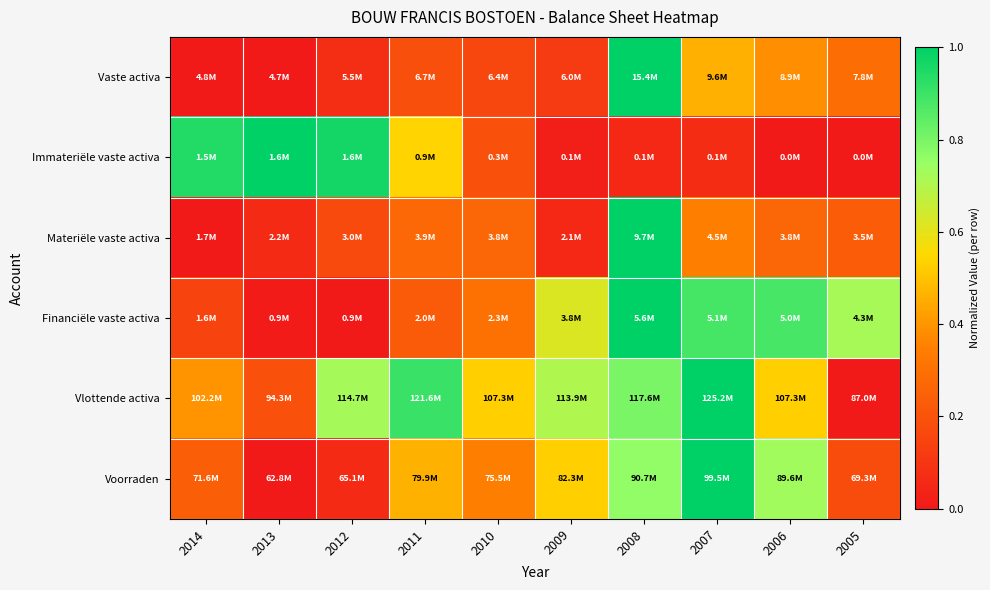

At which category is the sum across all series the highest?

2008